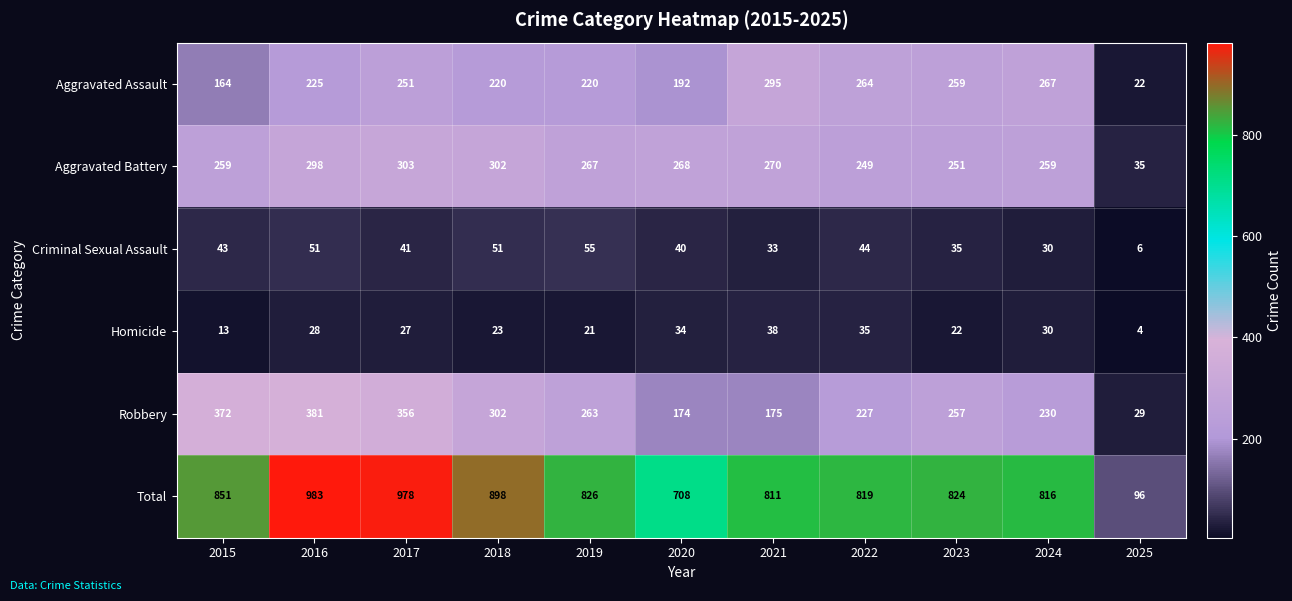

What is the sum of the Robbery values at 2022 and 2024?

457